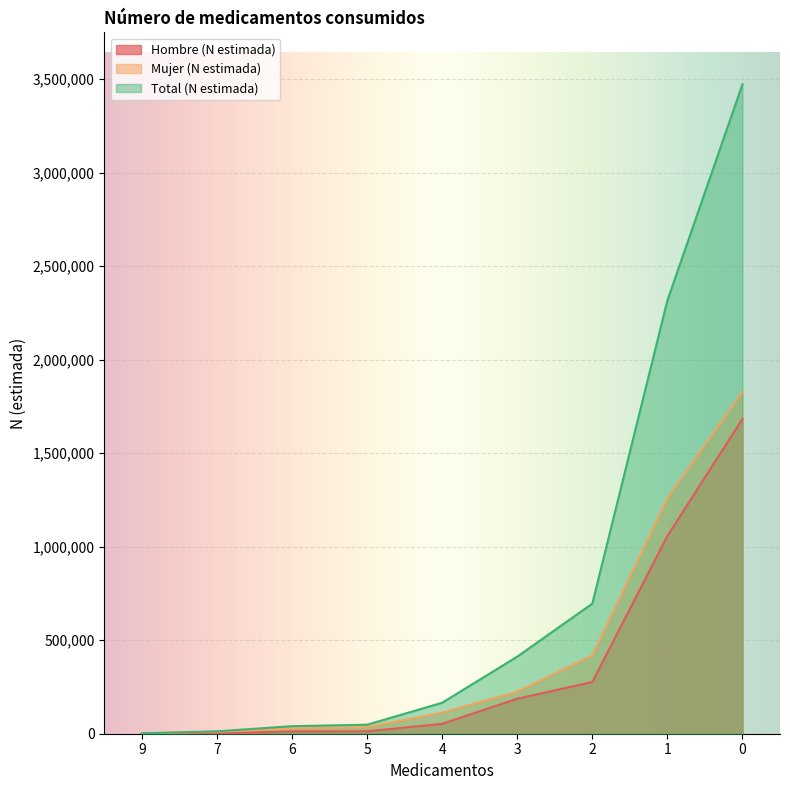

Which series has the largest range (max minus min)?

Total (N estimada)